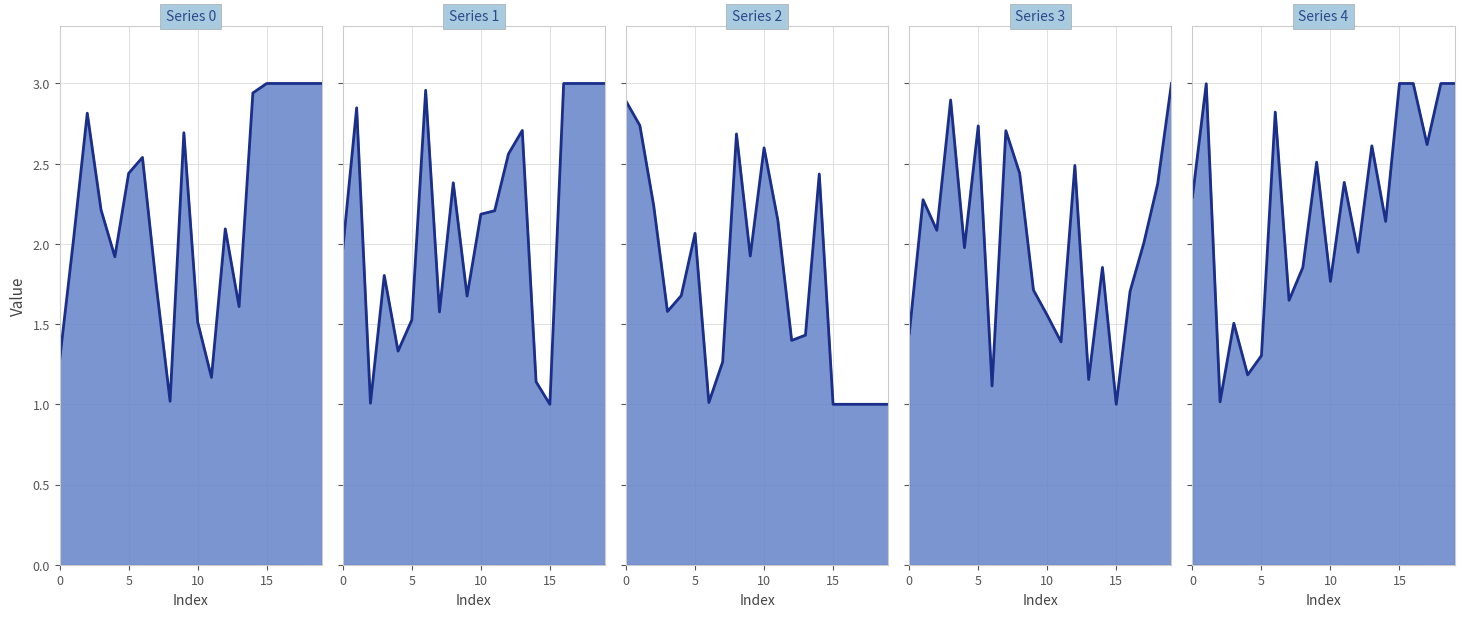

What is the minimum value shown in the chart?

1.0